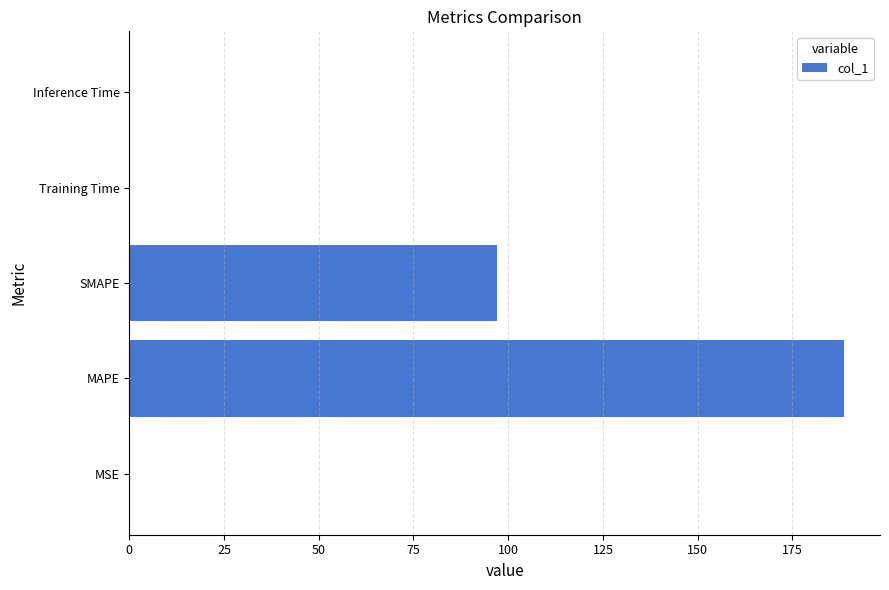

Is it true that the value at SMAPE is 57.9?

False